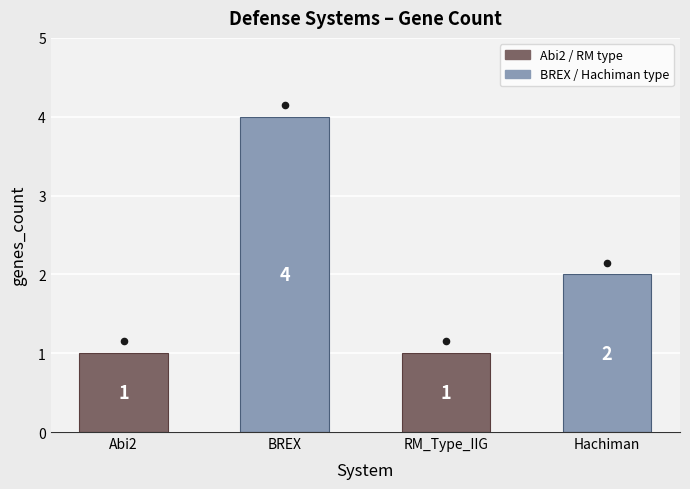

Approximately how many times larger is the value at Hachiman compared to RM_Type_IIG?

2.0